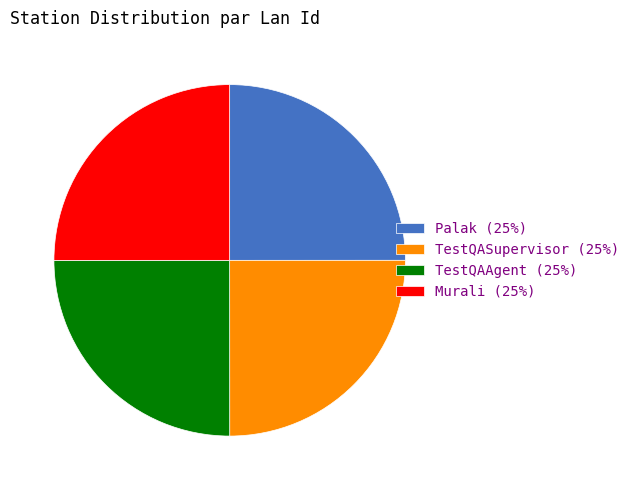

True or false: Palak (25%) accounts for 39% of the total.

False